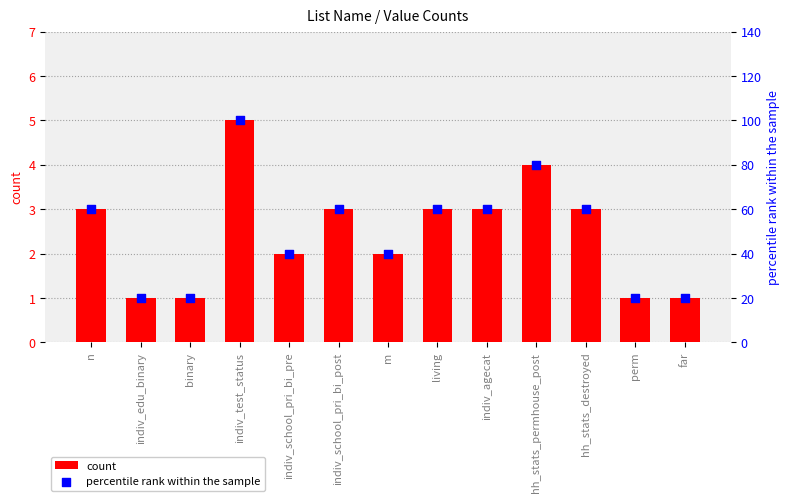

Which series contains the highest Y value?

percentile rank within the sample